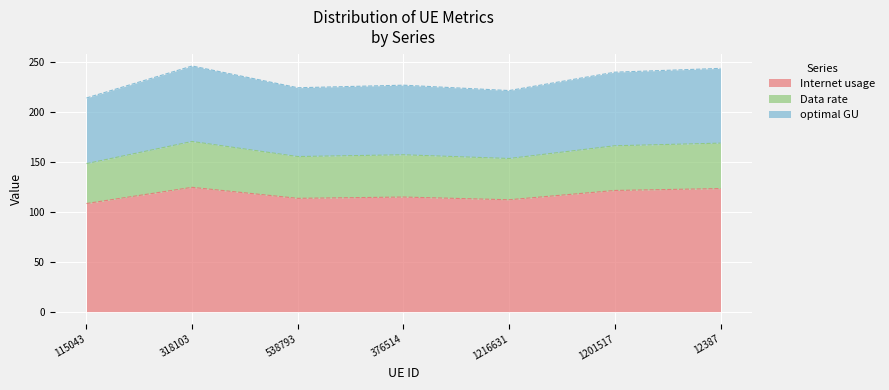

The Internet usage series shows 121.4 at 1201517. True or false?

True